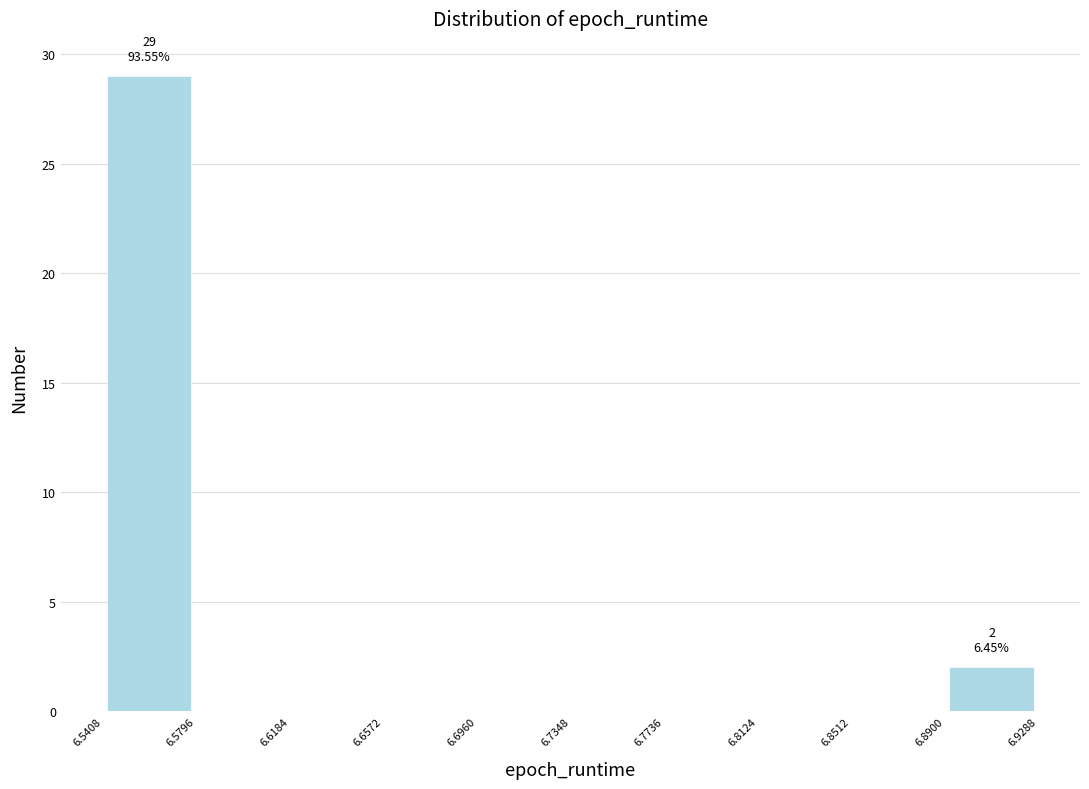

Over which range of the x-axis is the bar tallest?

6.5408 to 6.5796